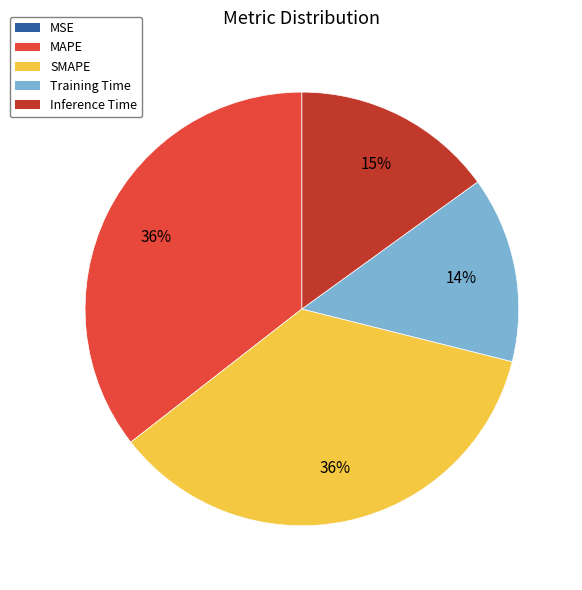

Does MAPE represent more than half of the total?

No